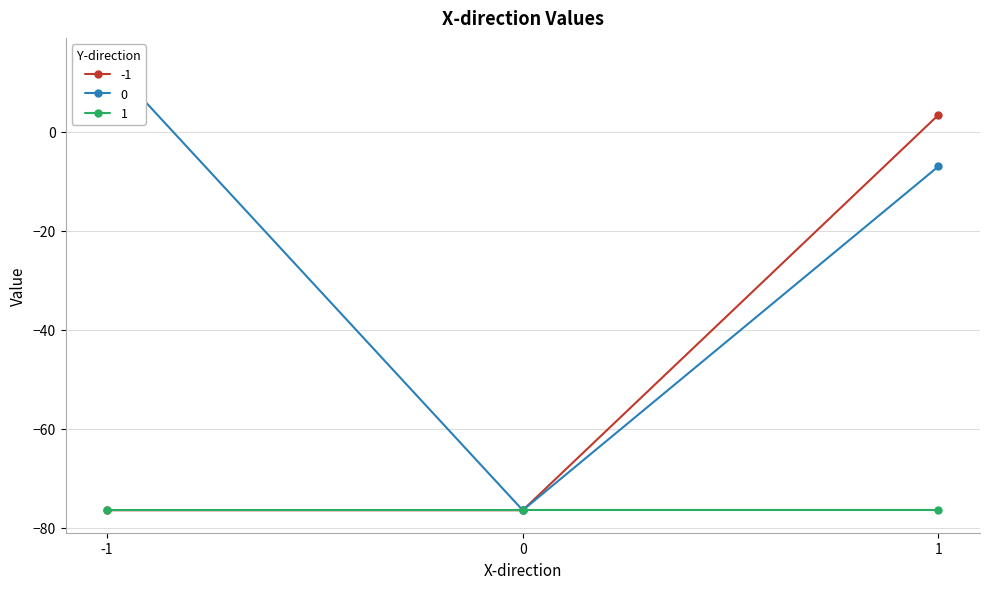

What is the maximum value for -1?

3.4